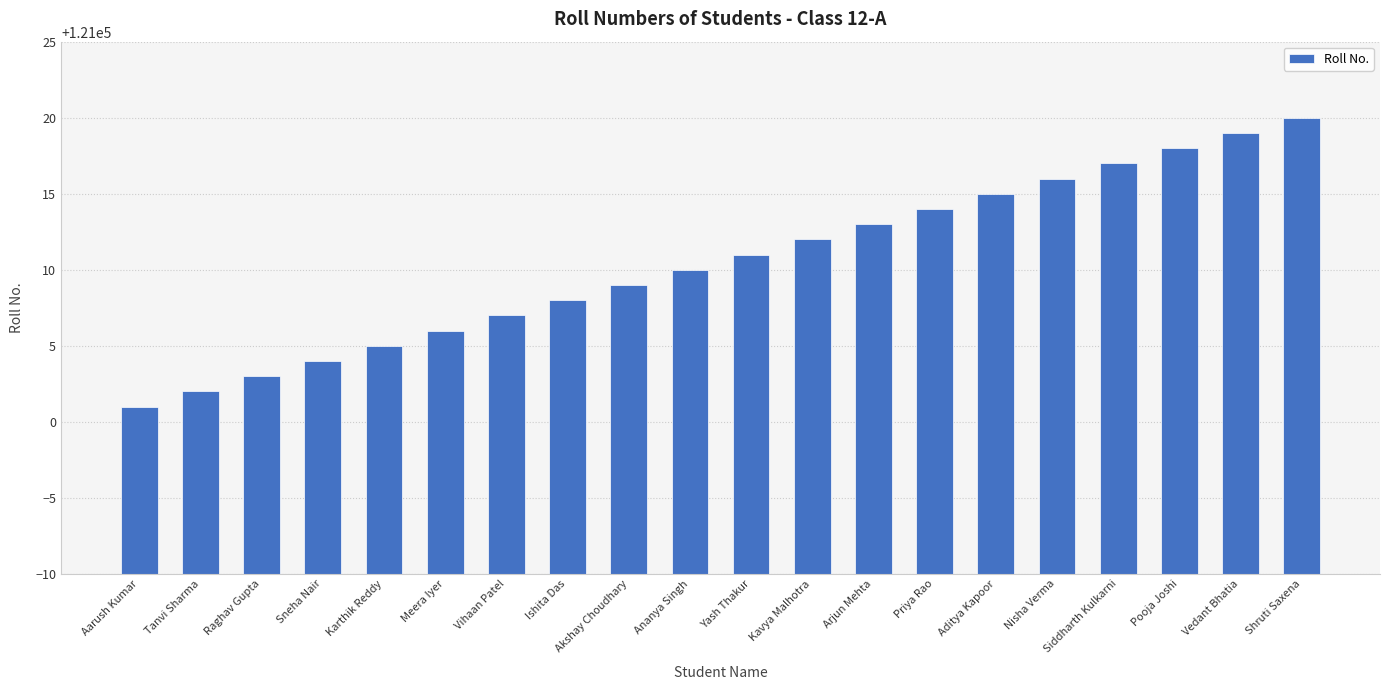

True or false: the data shows 121016 at Nisha Verma.

True